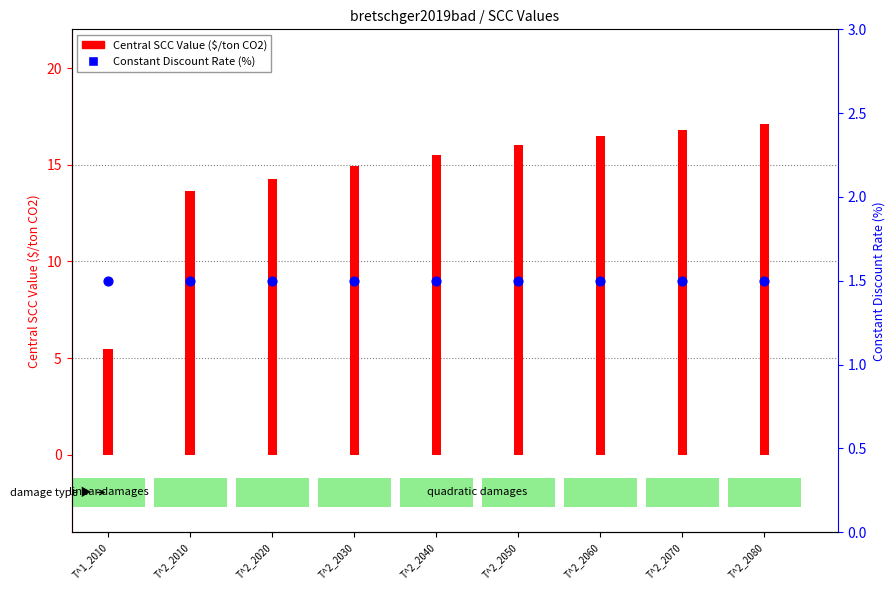

Which series contains the highest Y value?

Central SCC Value